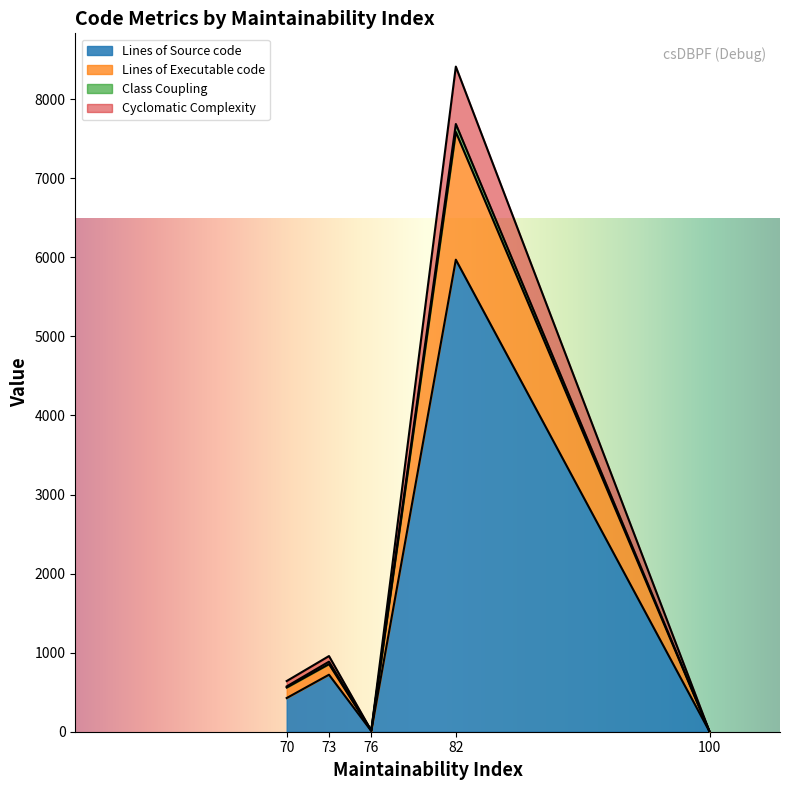

Between which two adjacent categories do Lines of Executable code and Cyclomatic Complexity first intersect?

100 and 76